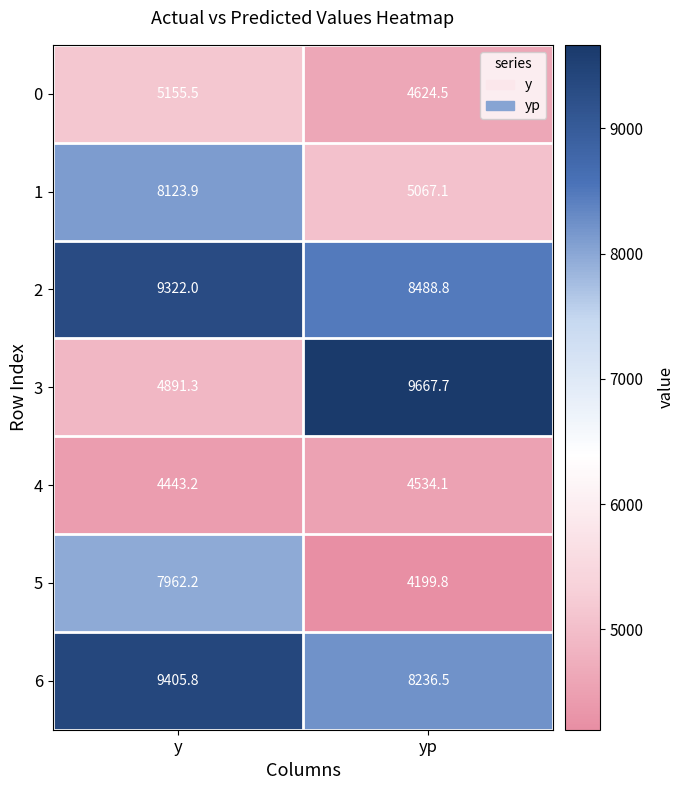

List the labels in order of 4 value, largest first.

yp, y